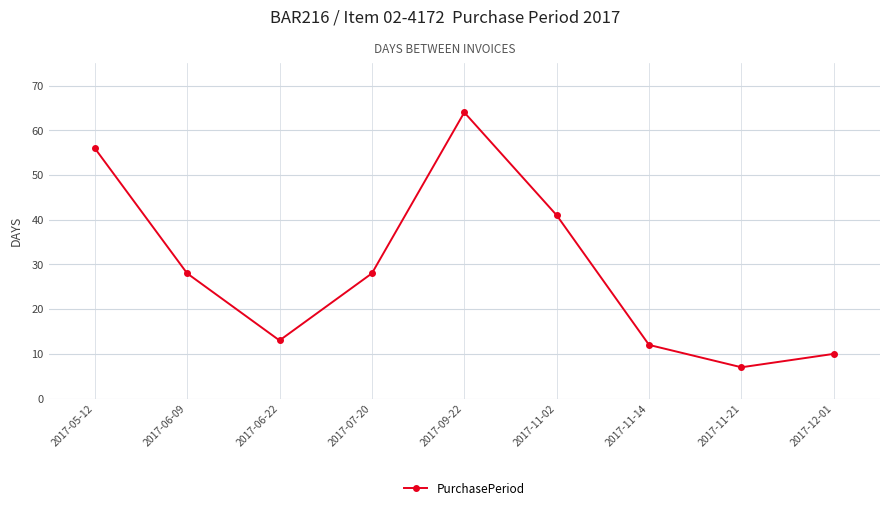

What value does the data have at 2017-07-20?

28